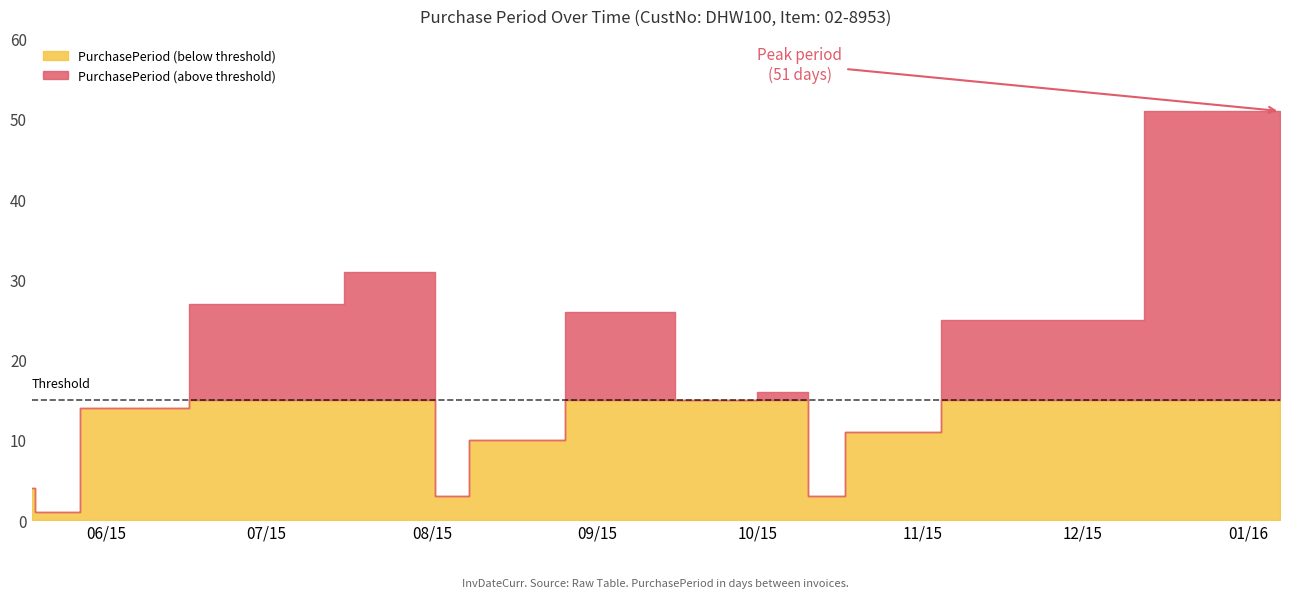

Where is the data nearest to the value 26?

2015-09-08